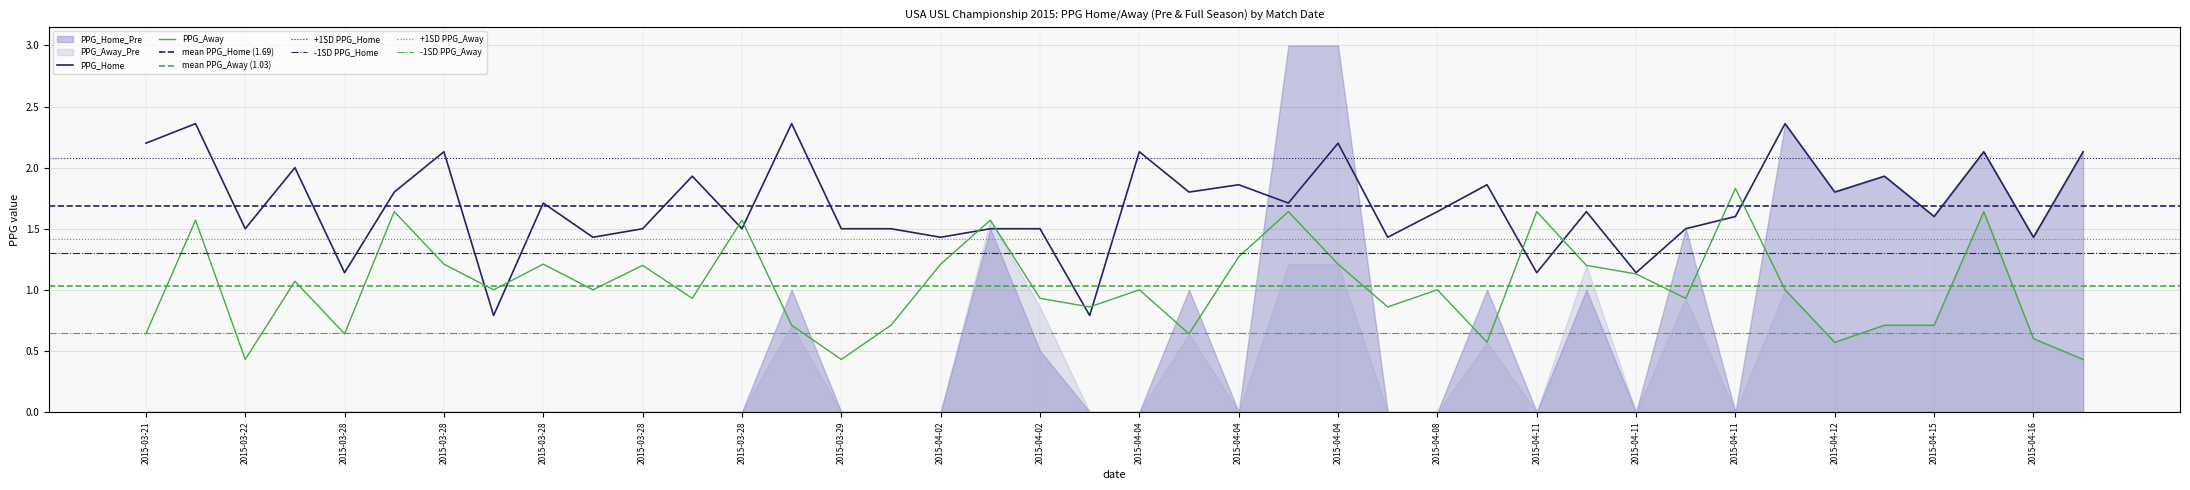

What is the difference between the PPG_Home values at 2015-04-11 and 2015-04-11?

0.9